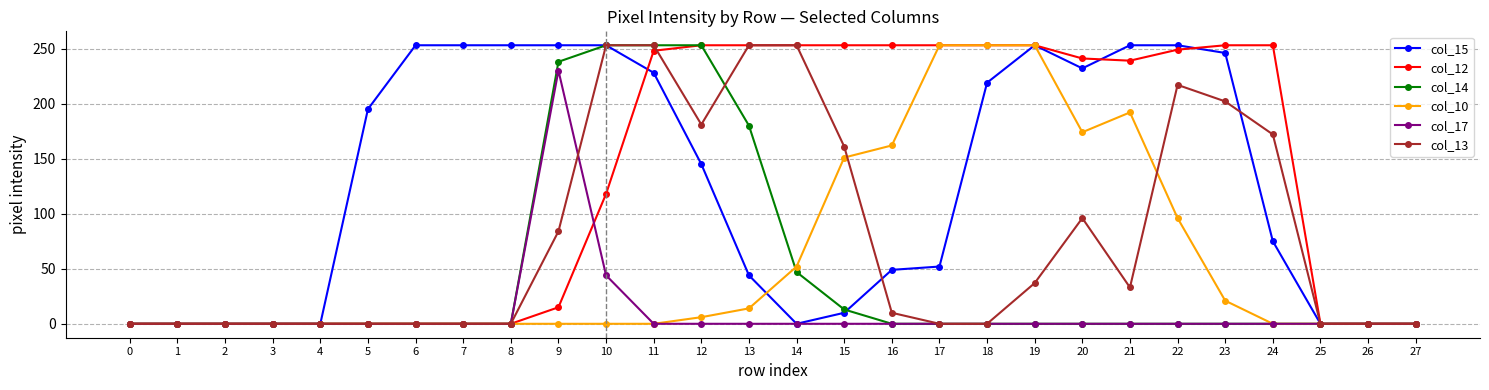

Is it true that col_17 equals -98 at 24?

False